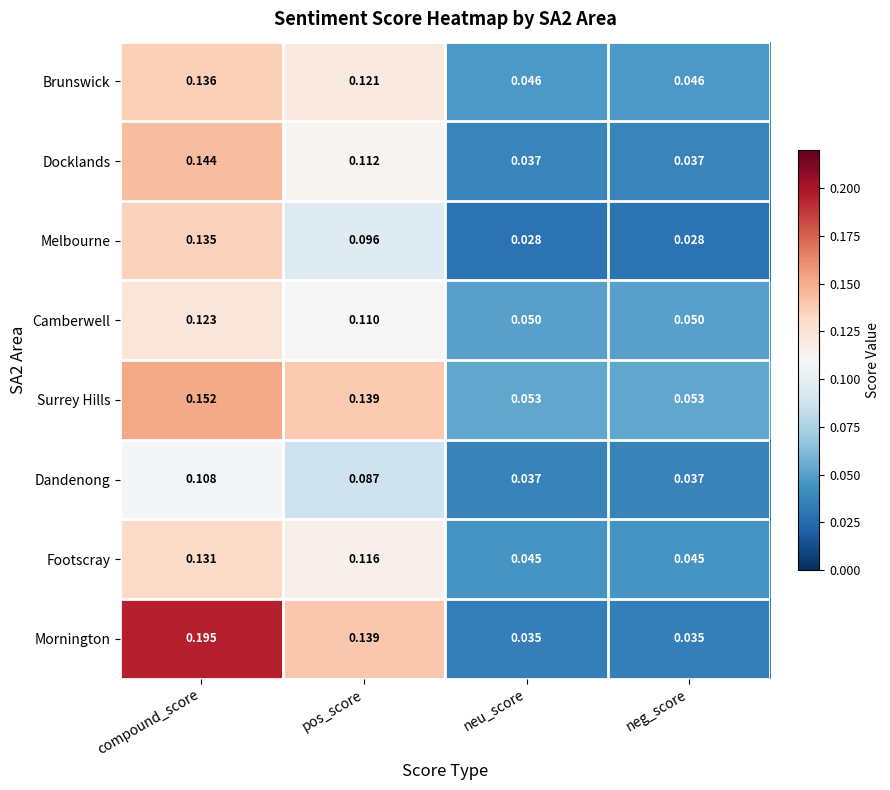

At which label does Camberwell reach its peak?

compound_score